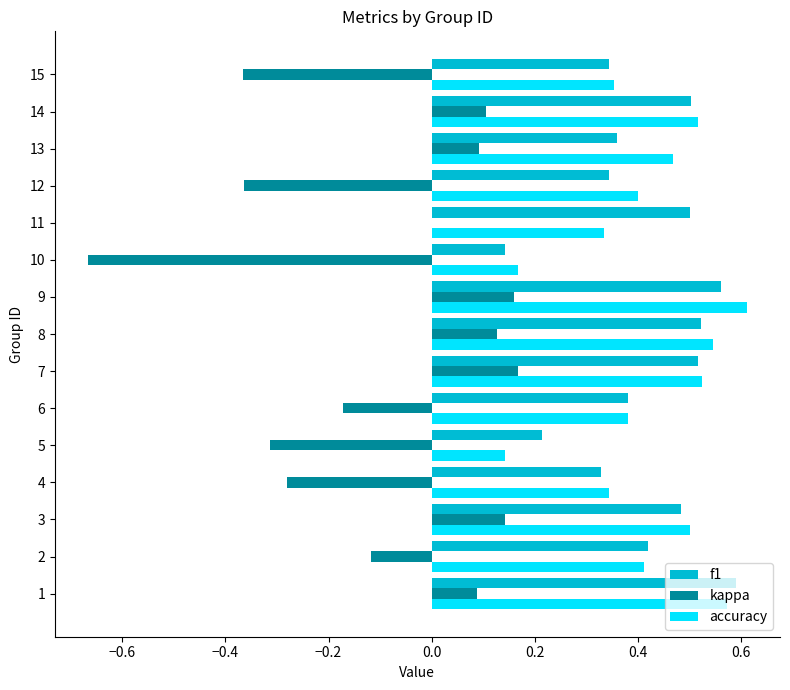

What is the sum of all accuracy values?

6.3